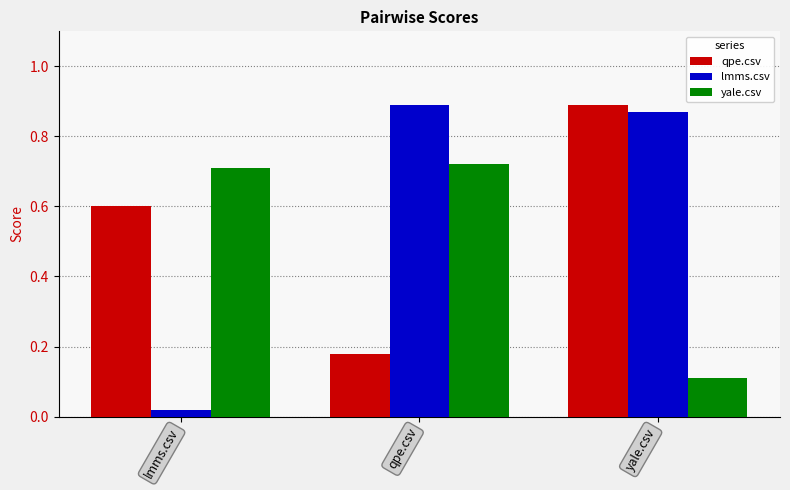

What is the total value across all series at yale.csv?

1.9